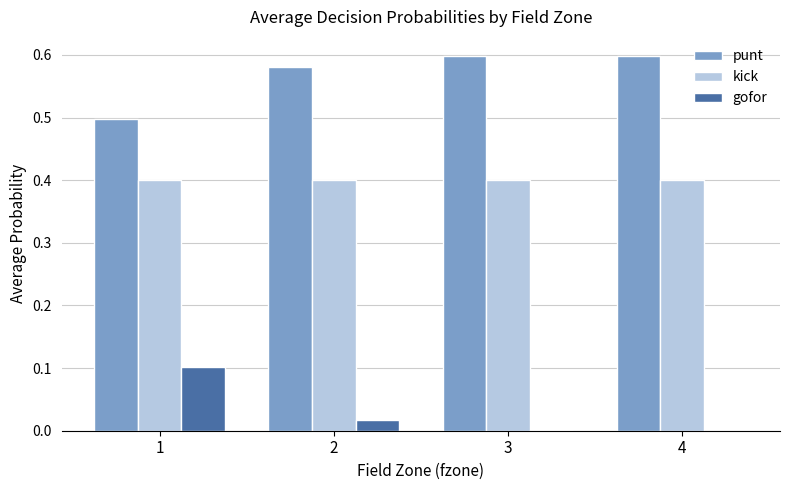

Which series has the largest total across all categories?

punt